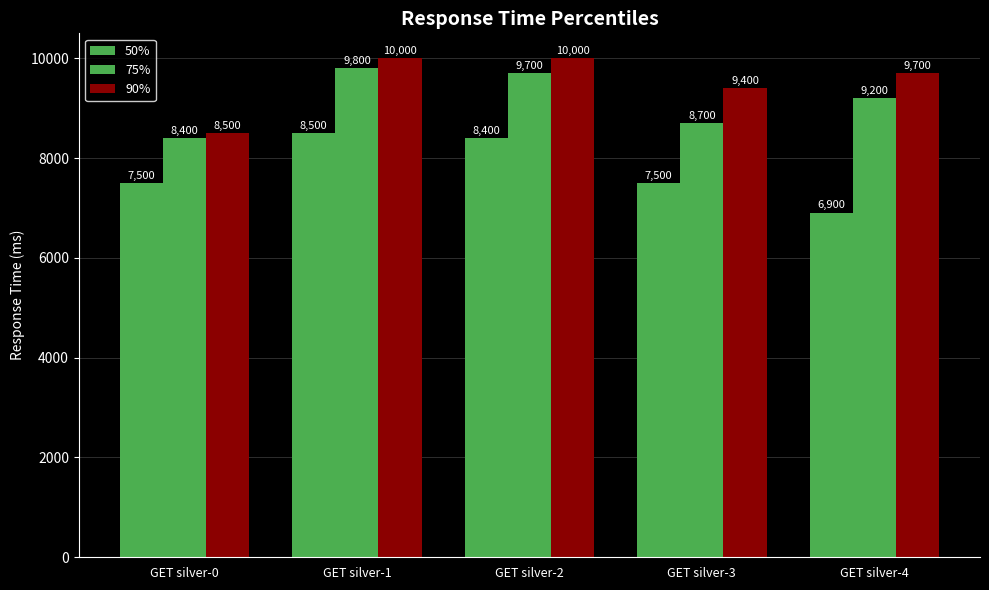

What is the greatest value displayed?

10000